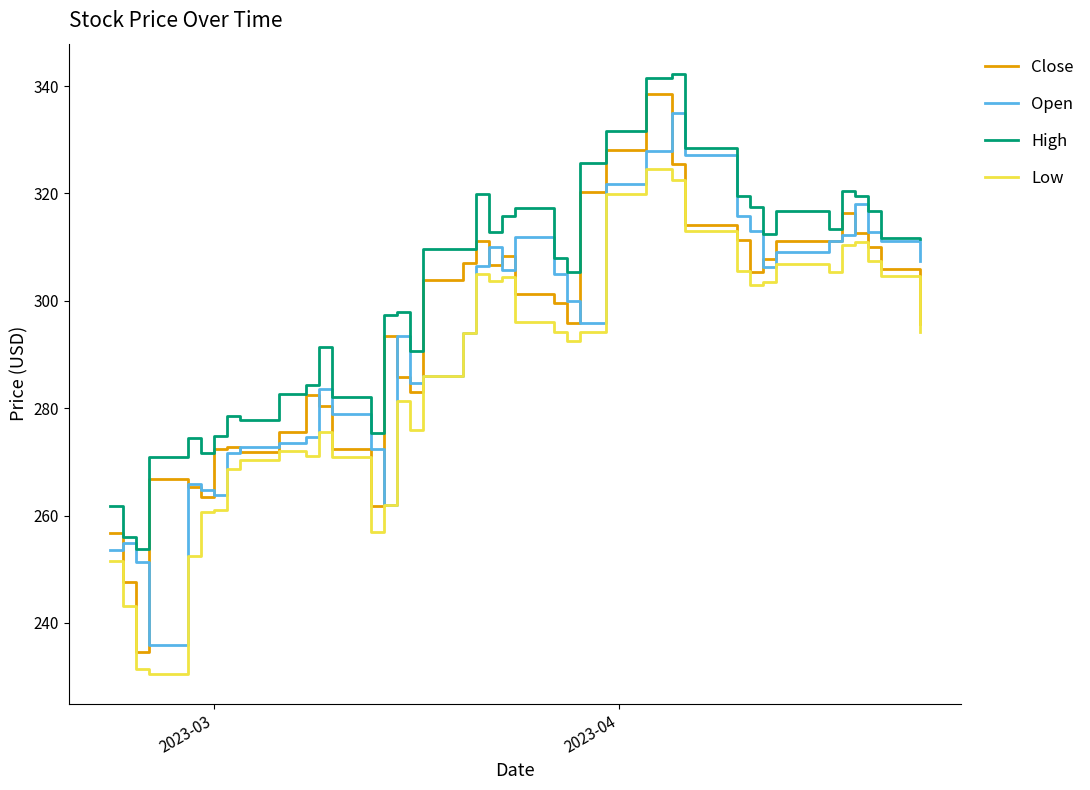

Is this an area chart (filled region under the line)?

No